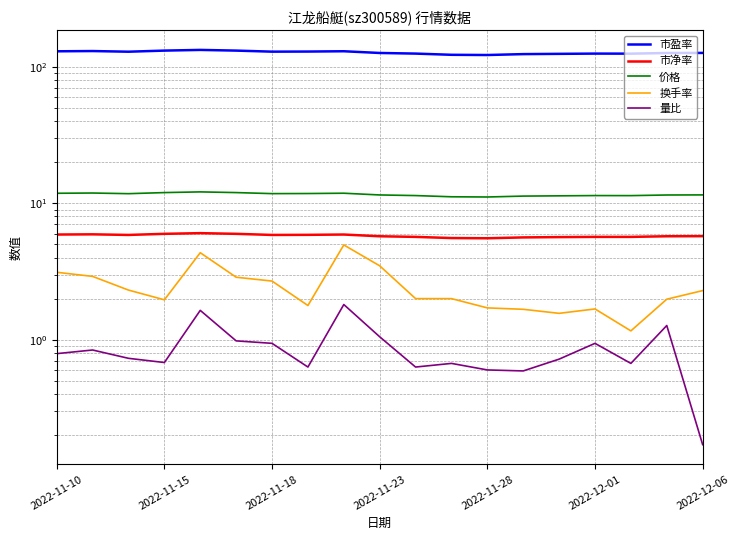

What is the spread (max minus min) of values at 11?

122.0